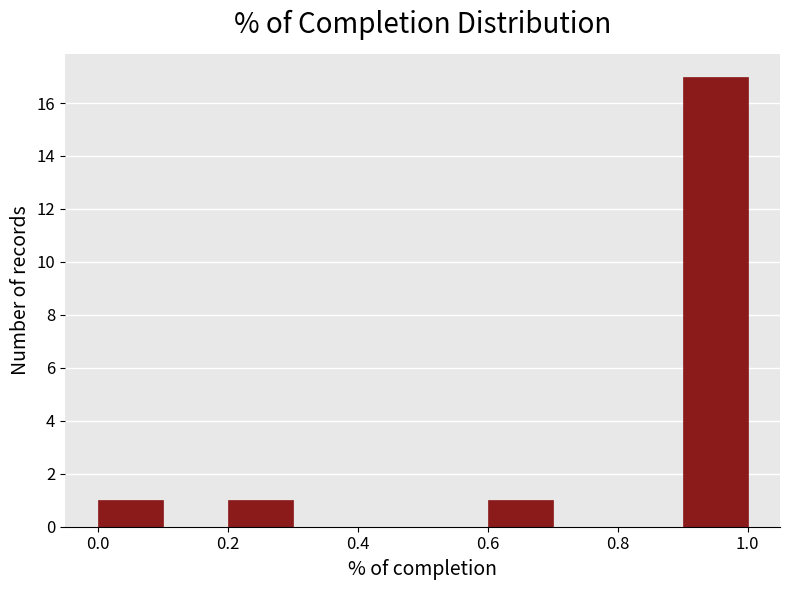

Over which range of the x-axis is the bar tallest?

0.9 to 1.0